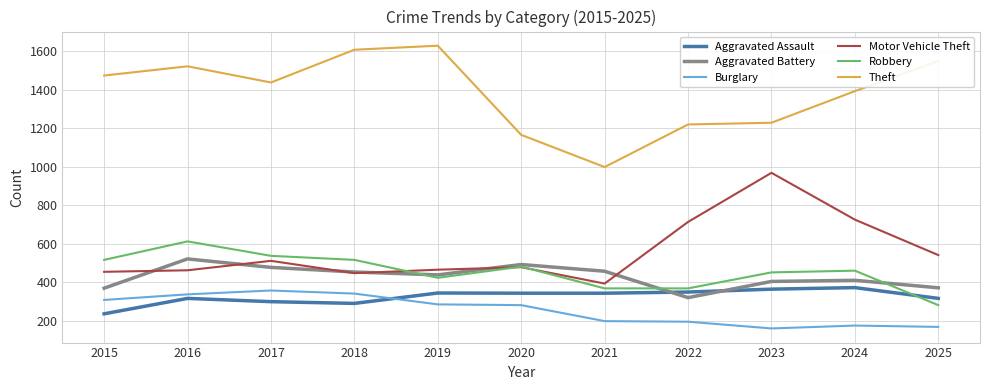

Which series has the largest total across all categories?

Theft